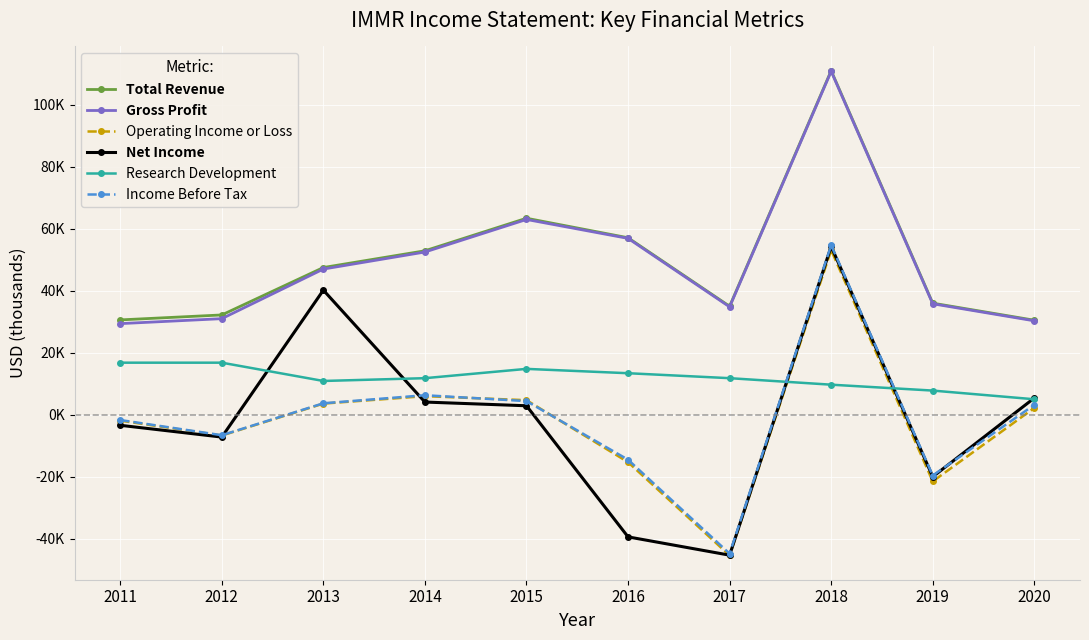

What are all the series names shown in the legend?

Total Revenue, Gross Profit, Operating Income or Loss, Net Income, Research Development, Income Before Tax